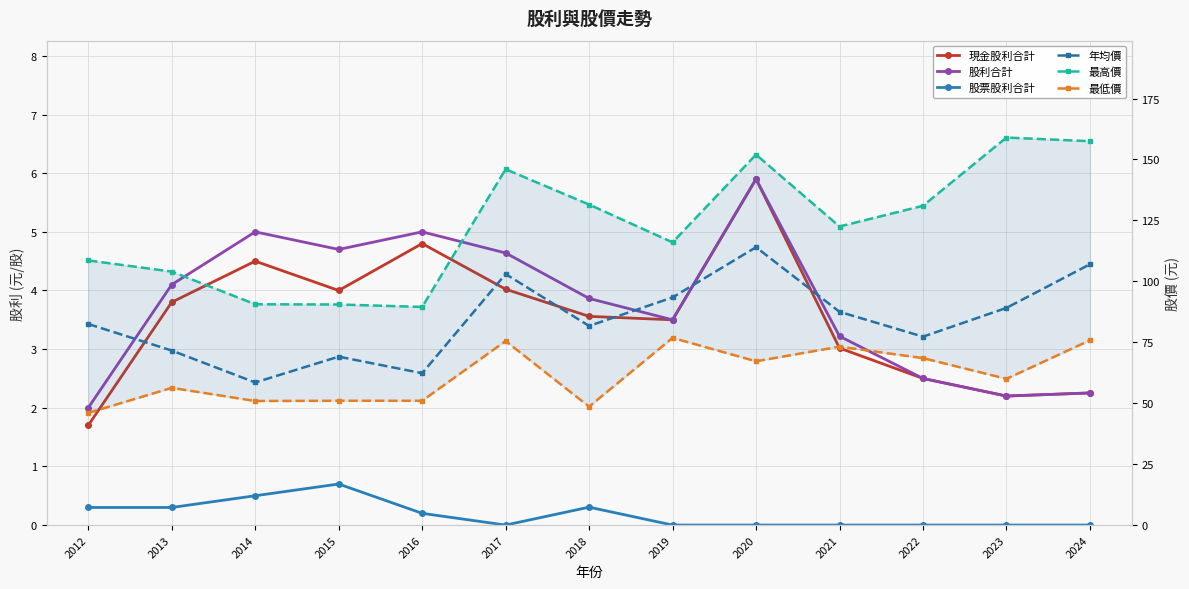

Between 2013 and 2020, which series saw the biggest shift?

最高價